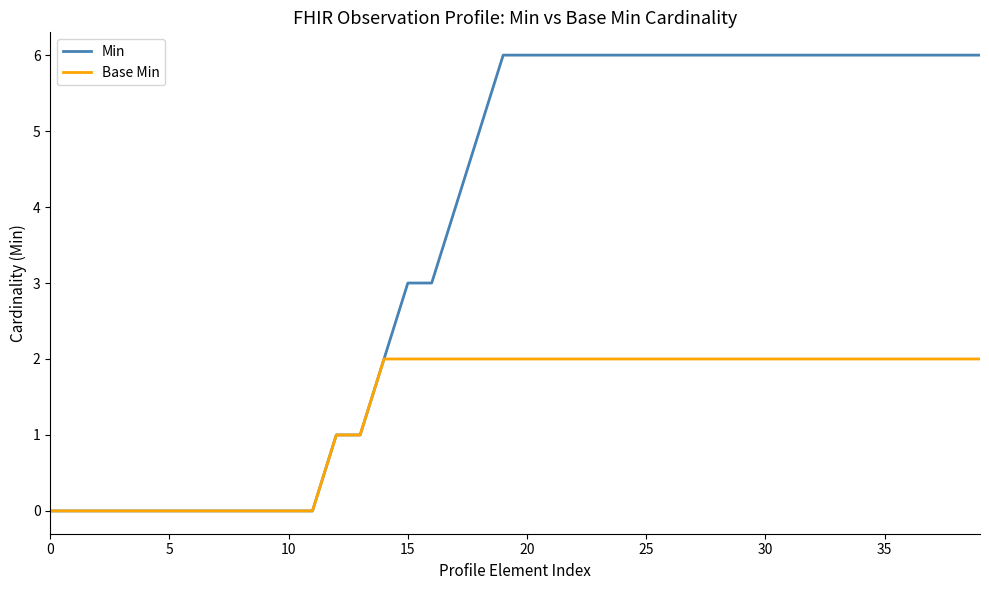

List the series in order of their overall mean, lowest first.

Base Min, Min